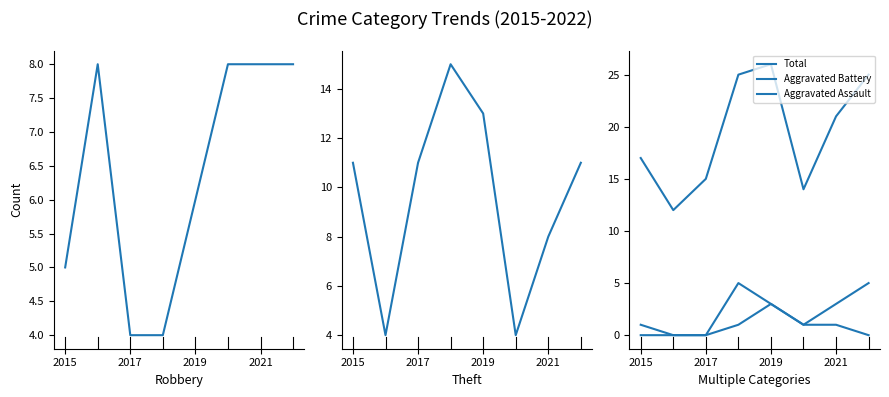

Which series has the widest spread of values?

Total